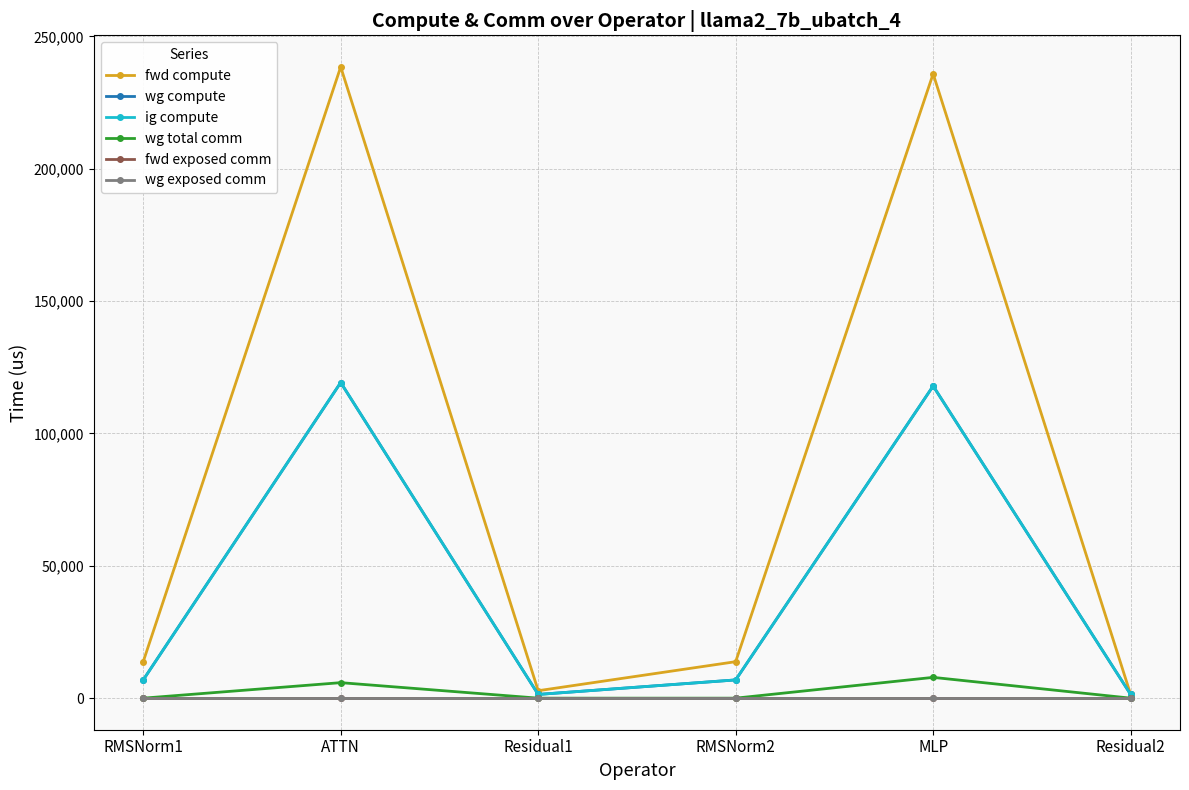

Does the chart have visible grid lines?

Yes